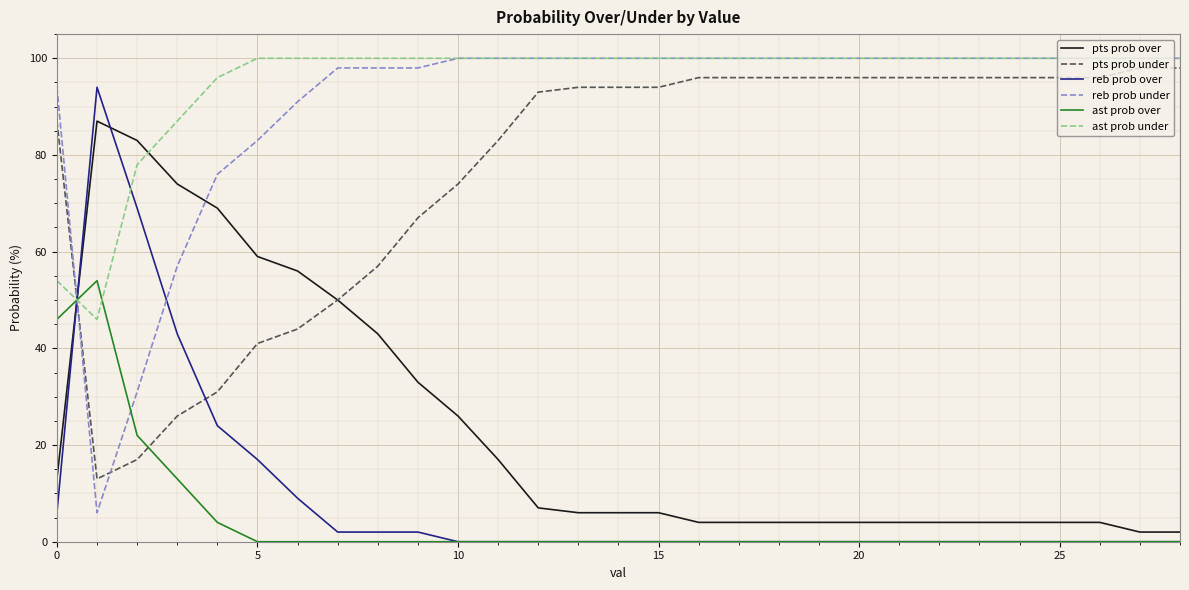

Which series has the largest total across all categories?

ast prob under